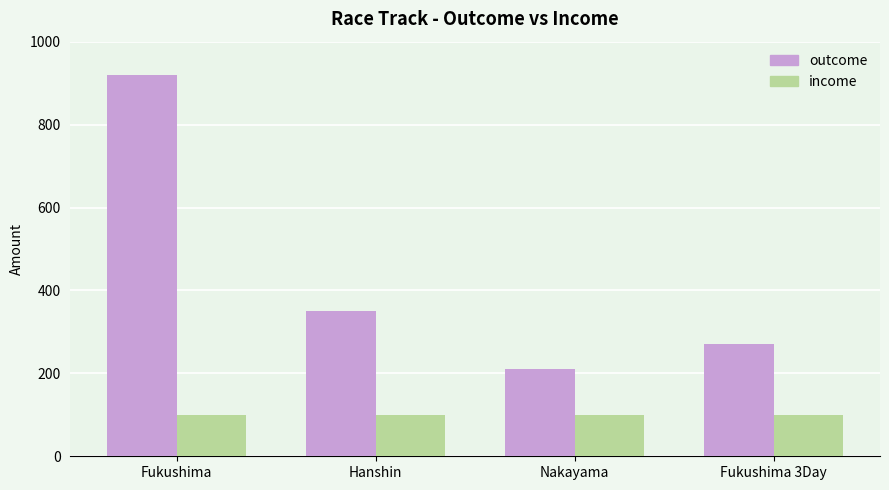

Reading left to right, transcribe all the data shown in this chart.

outcome: 920	350	210	270
income: 100	100	100	100